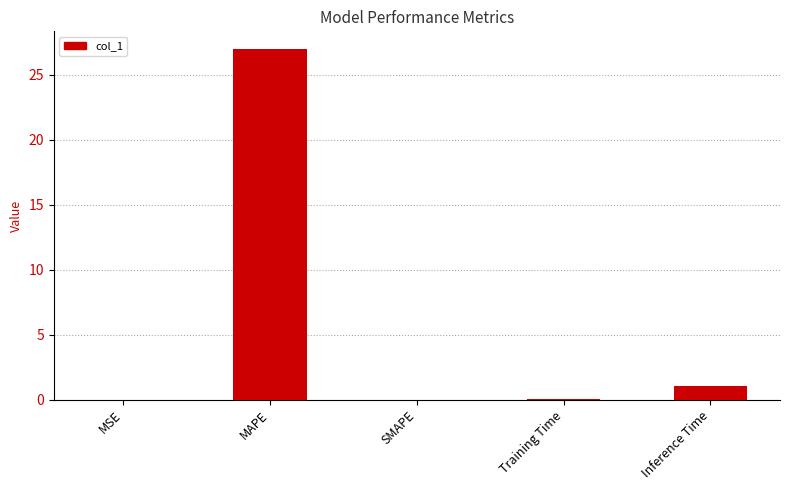

At which category does the chart reach its peak across all series?

MAPE